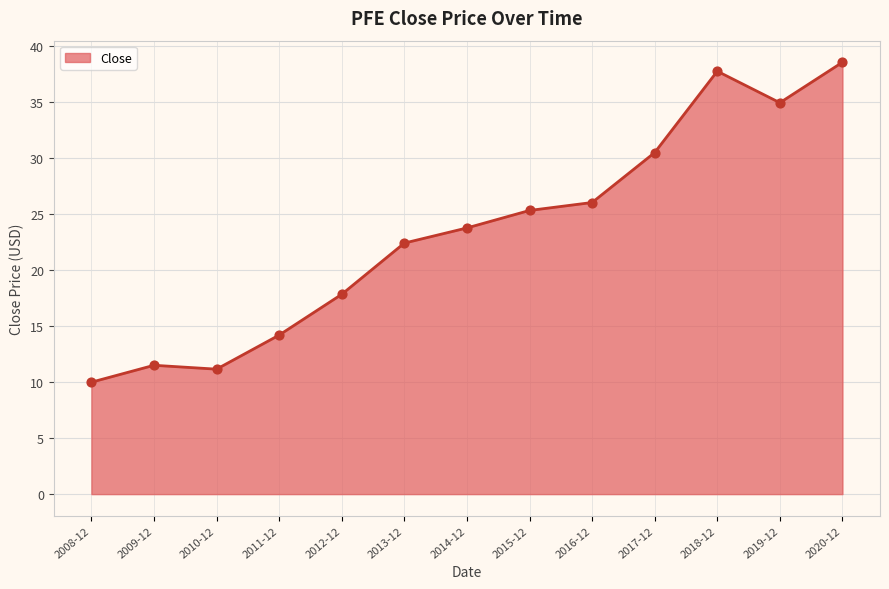

What is the ratio of the value at 2008-12 to the value at 2019-12?

0.3